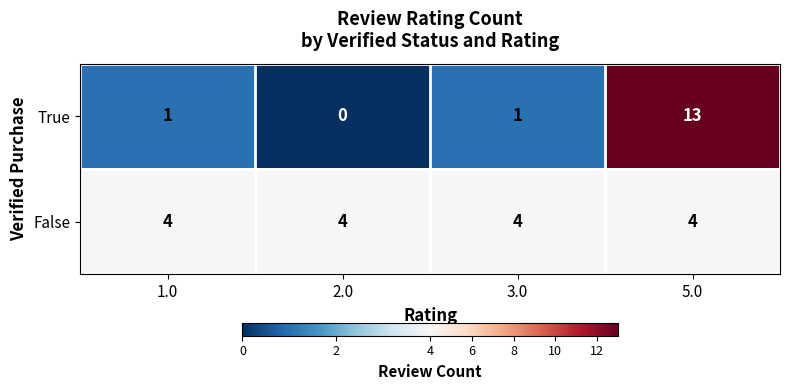

What is the average value of the True series?

4